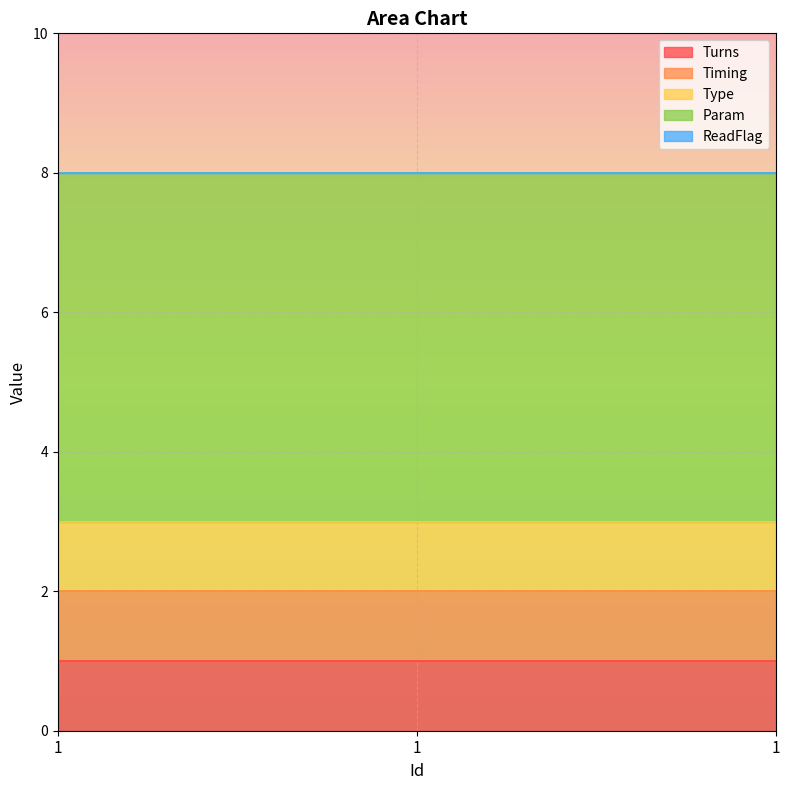

What is the spread (max minus min) of values at 1?

5